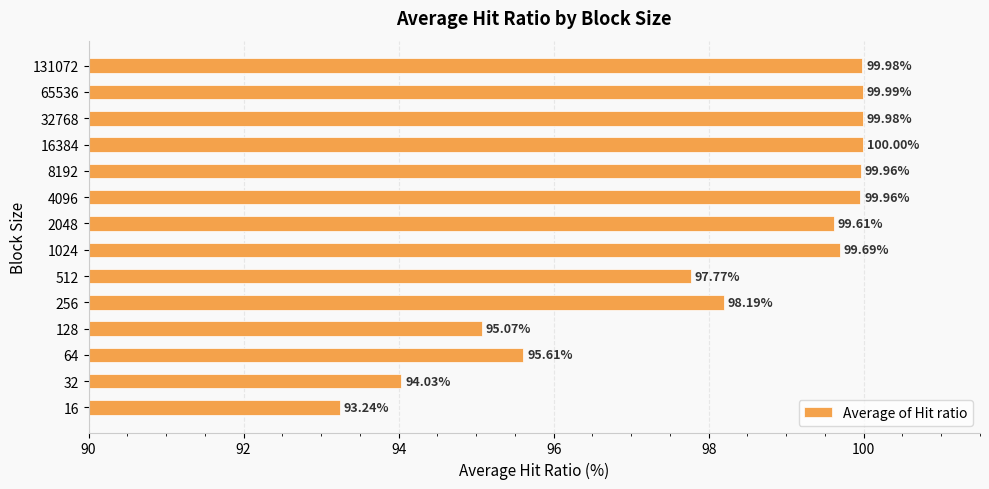

Which has a higher value, 16 or 4096?

4096